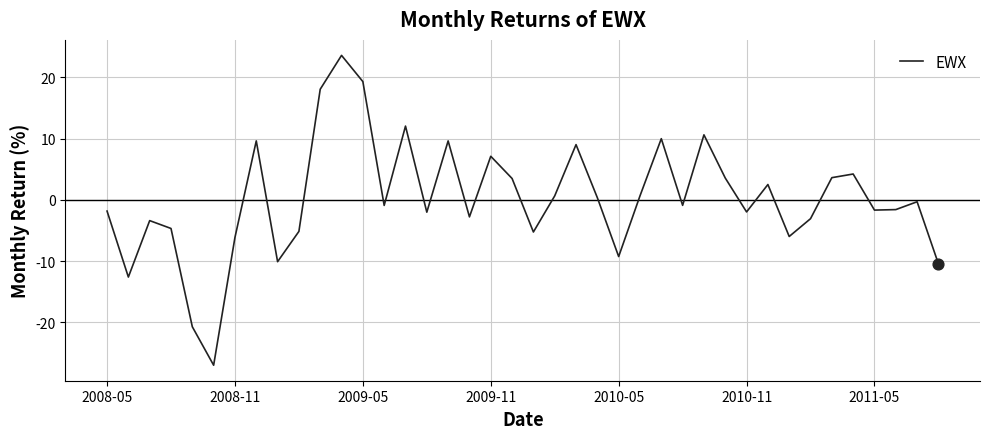

What is the difference between the maximum and minimum values?

50.6